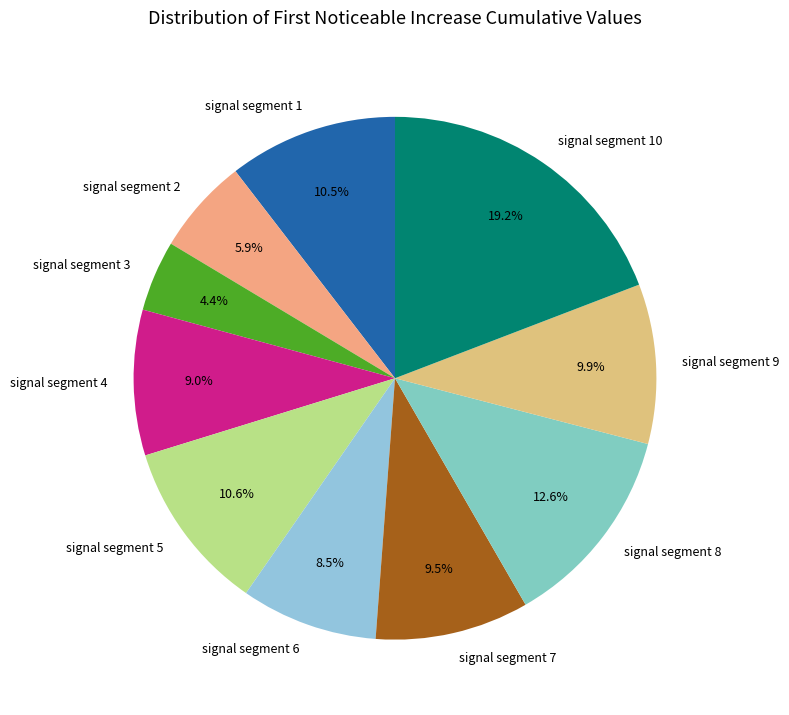

Is it true that signal segment 8 is 13% of the pie?

True